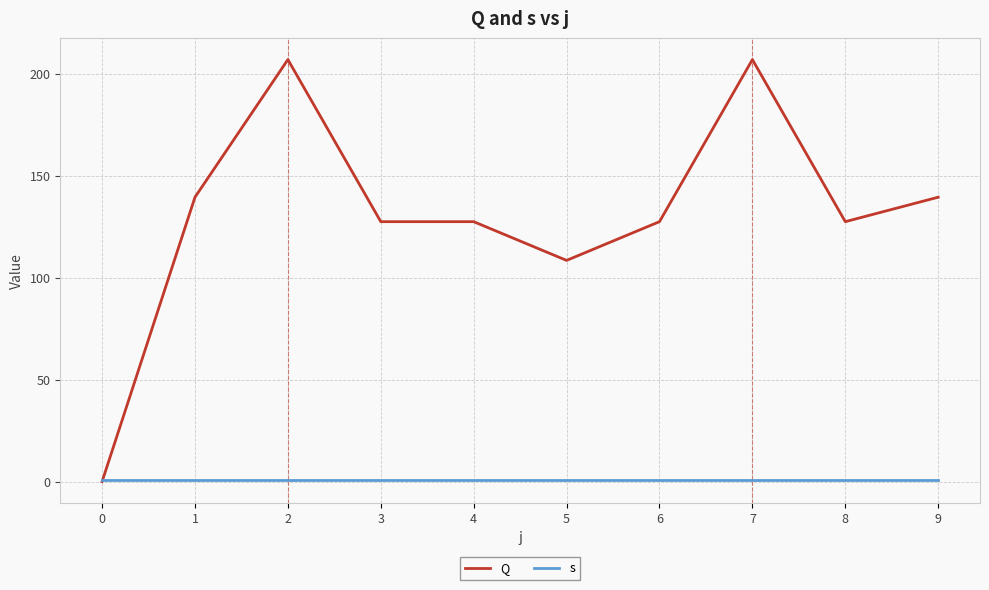

What is the greatest value displayed?

207.0